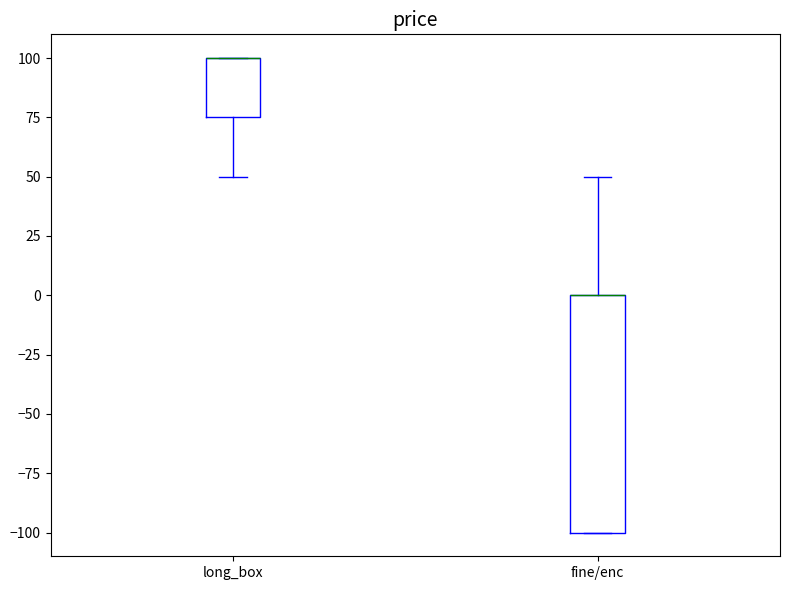

Reading left to right, transcribe this box plot: for each box, give where its median line is, the range the box spans, and where its two whiskers end, as read against the y-axis. The values are not printed on the chart, so give them approximately, as read against the axis.

long_box: median 100 (drawn on the box's upper edge), box 75 to 100, whiskers 50 to 100
fine/enc: median 0 (drawn on the box's upper edge), box -100 to 0, whiskers -100 to 50